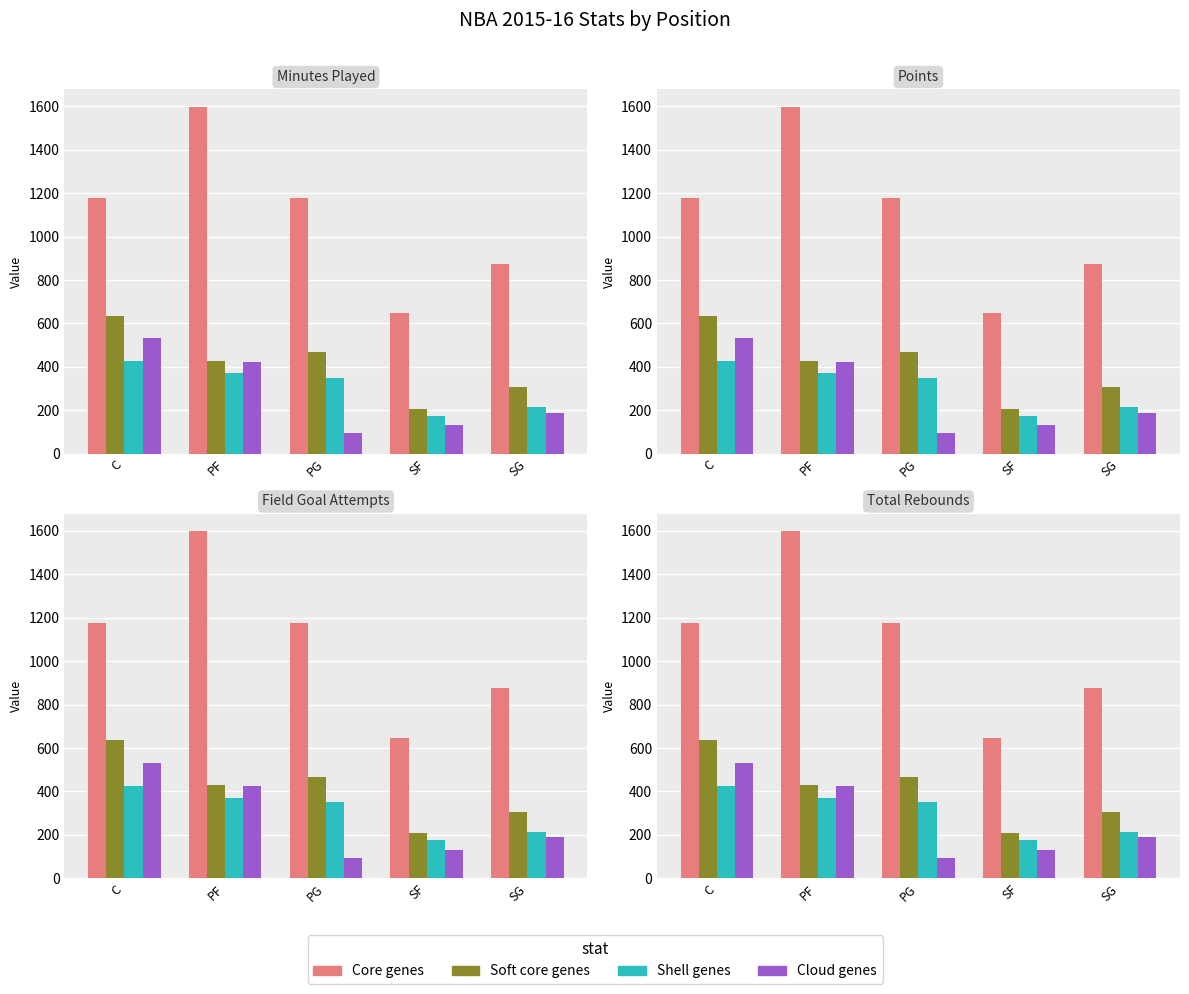

Which category has the highest value in the Shell genes series?

C